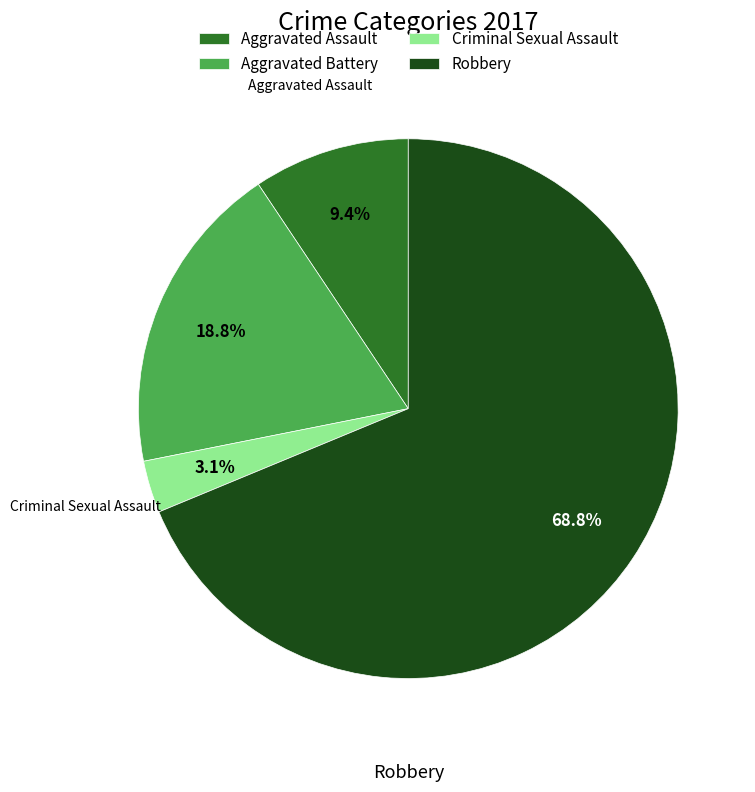

Count the number of slices in the pie.

4